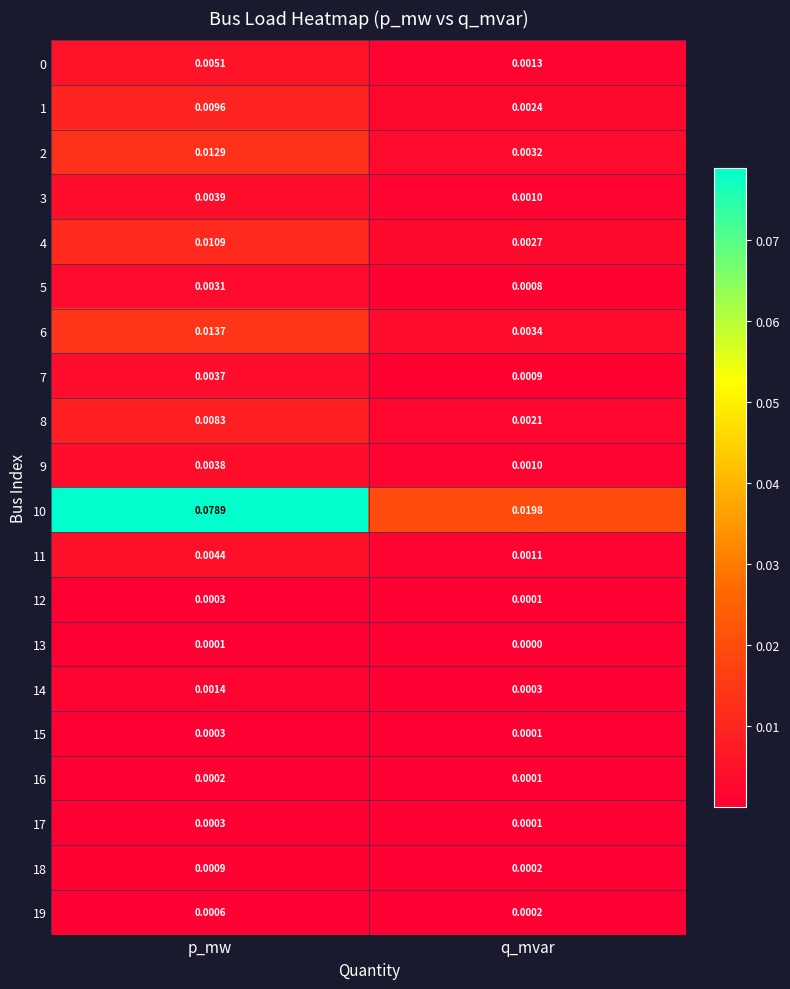

List the labels in order of 1 value, largest first.

p_mw, q_mvar